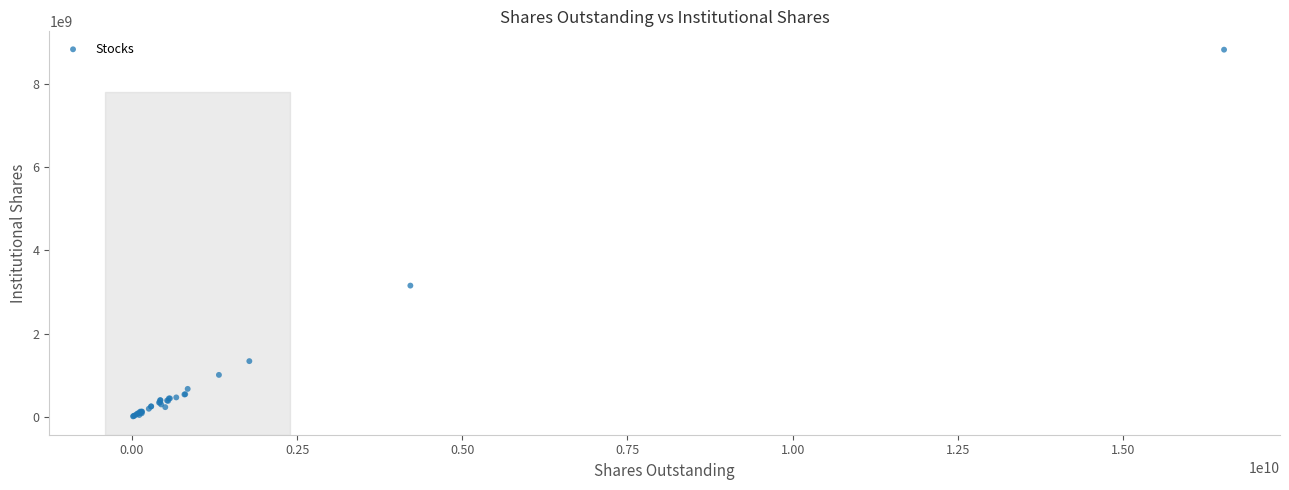

What Y value in the scatter plot is closest to 4416186455?

3153354848